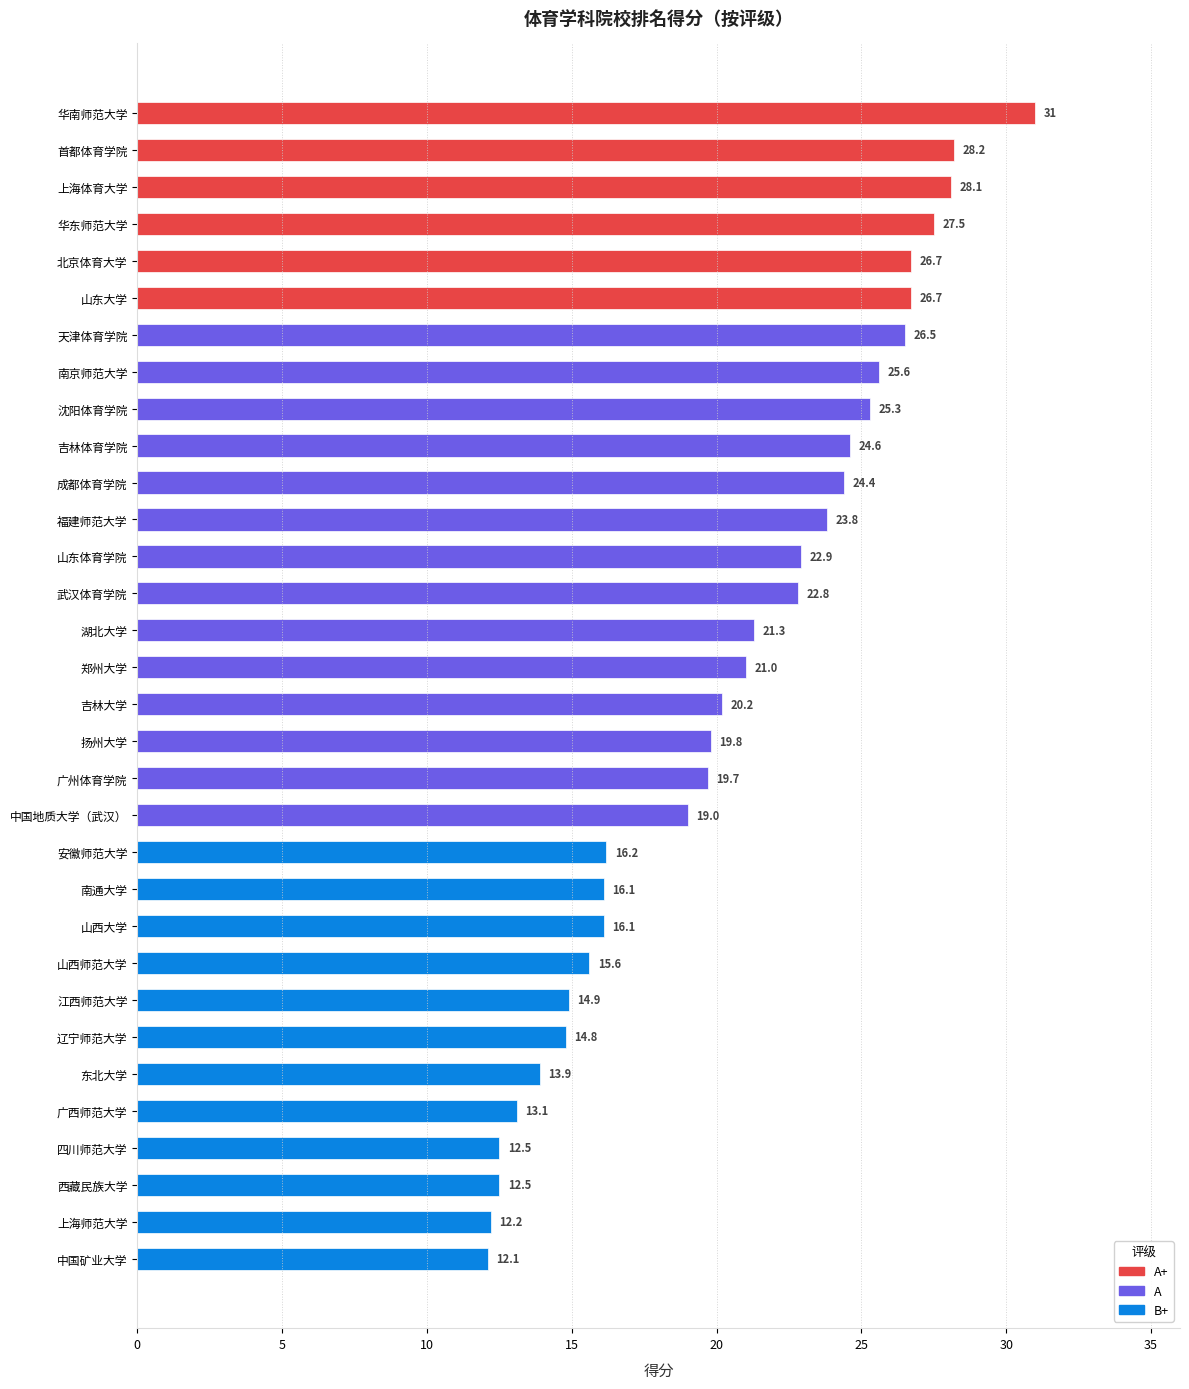

Which label corresponds to the largest value in the chart?

华南师范大学